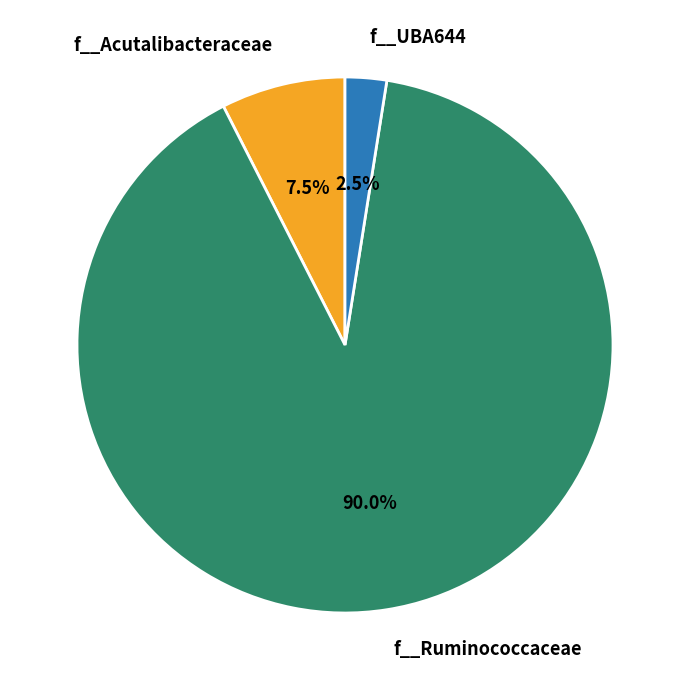

To the nearest percent, what is the difference between the largest and smallest slice percentages?

88%